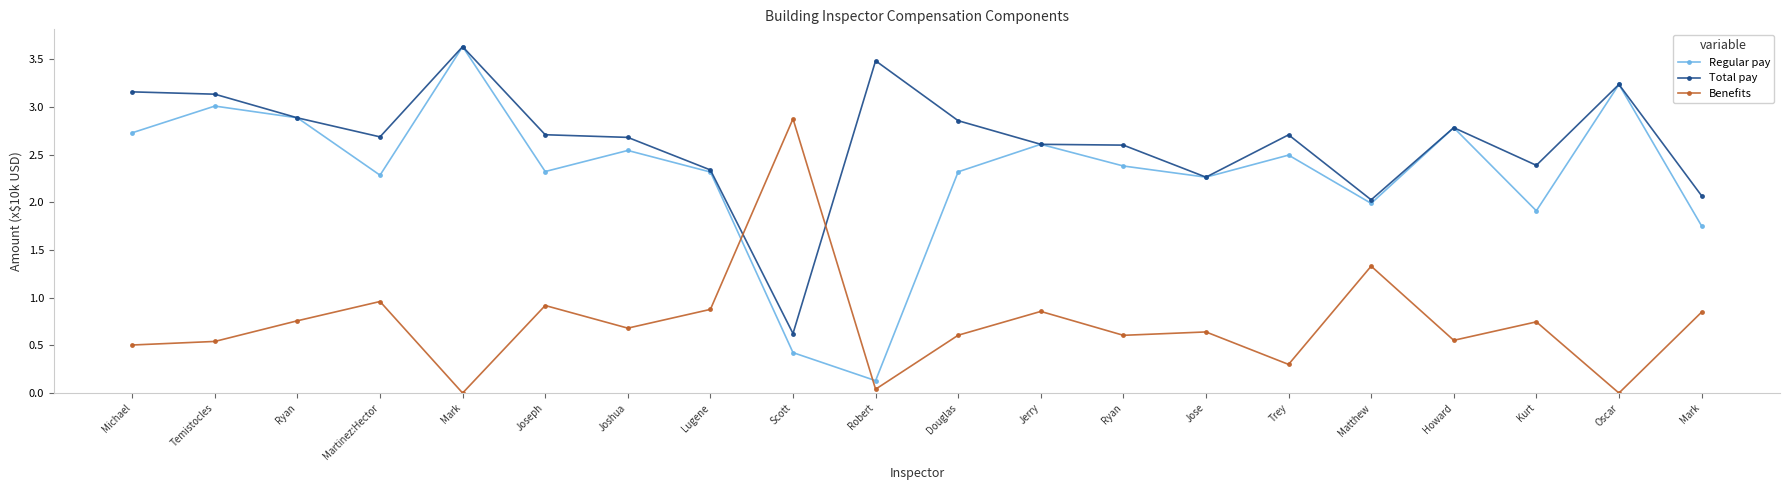

True or false: Regular pay and Benefits cross at least once.

True